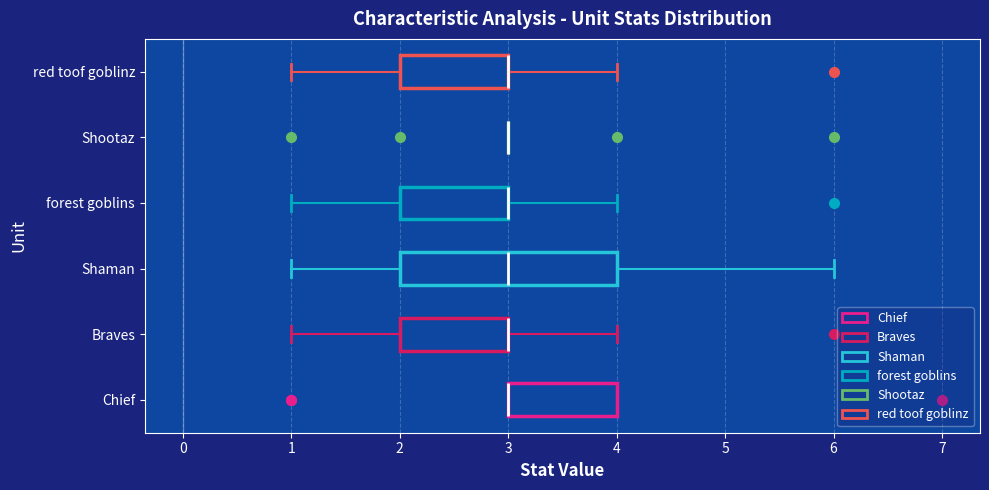

Which box is the widest, from its left edge to its right edge?

Shaman